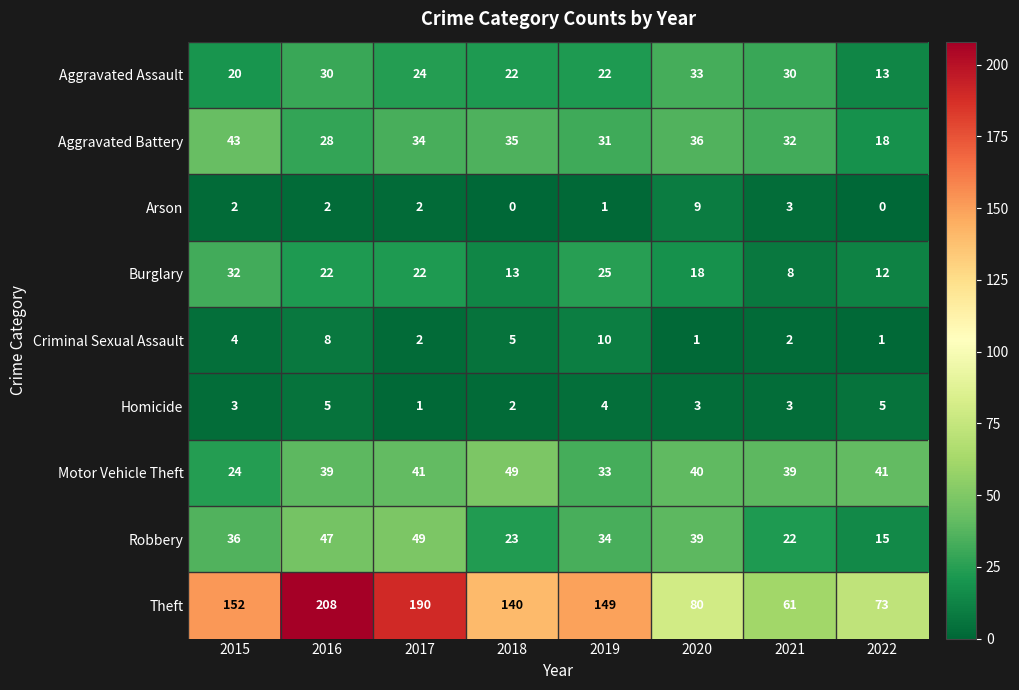

Between 2020 and 2021, which series saw the biggest shift?

Theft